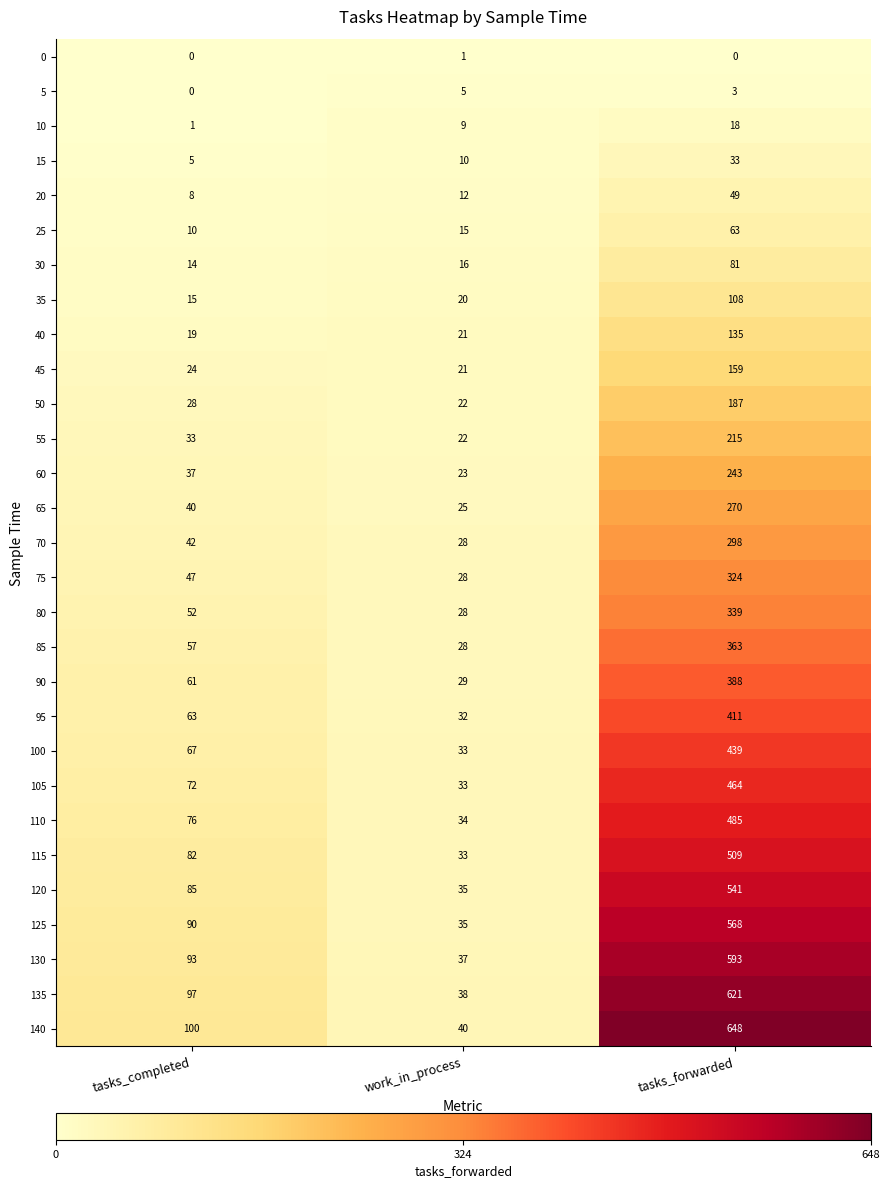

Which series has the largest total across all categories?

140